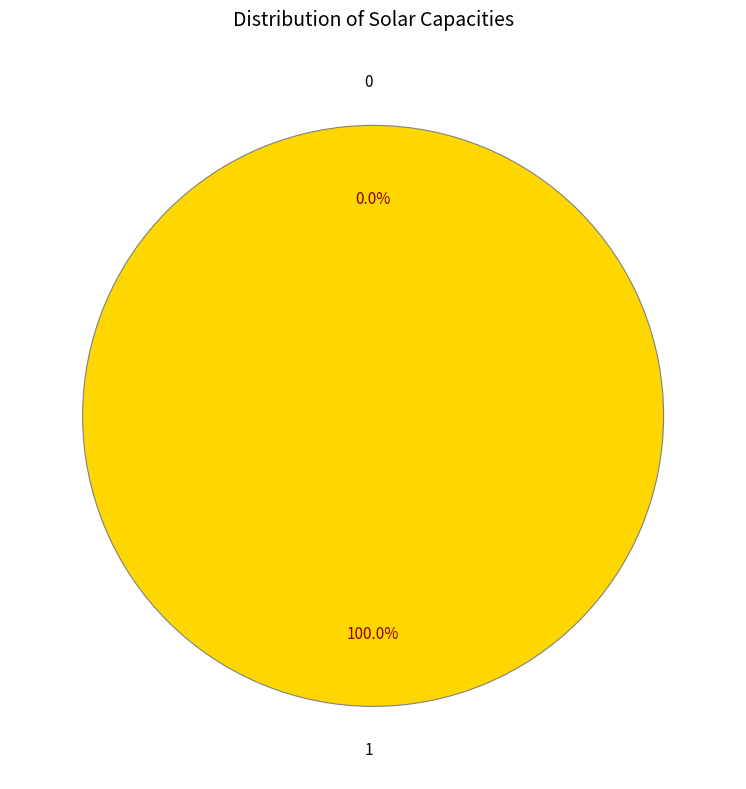

What is the majority slice?

1